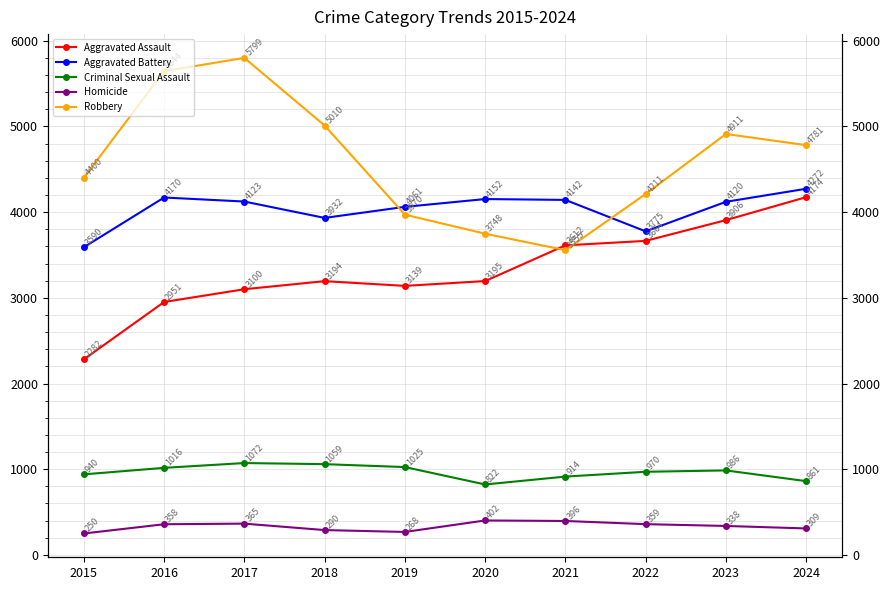

True or false: Homicide and Aggravated Battery intersect in this chart.

False